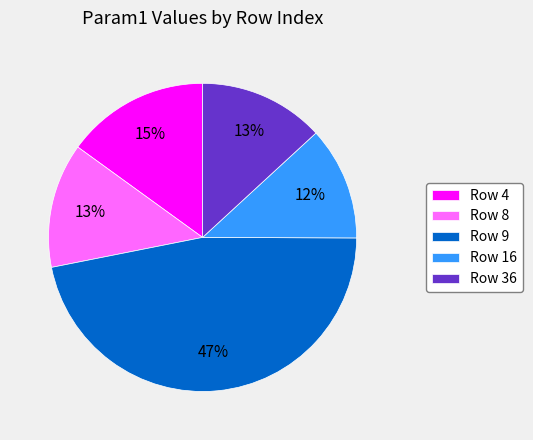

Which slice is the smallest?

Row 16